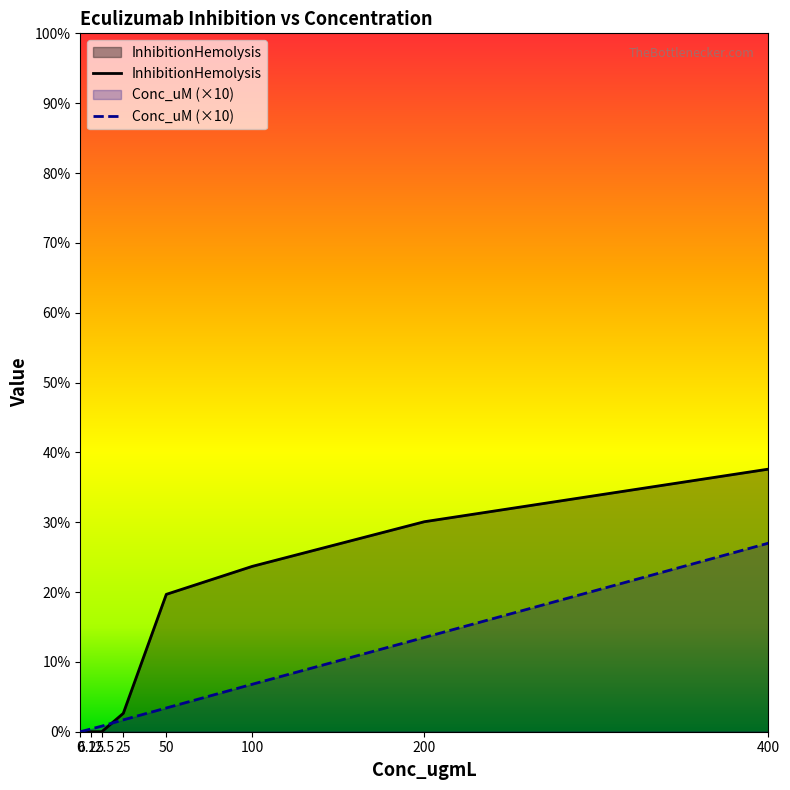

At 25, list the series in order from smallest to largest.

Conc_uM (×10), InhibitionHemolysis